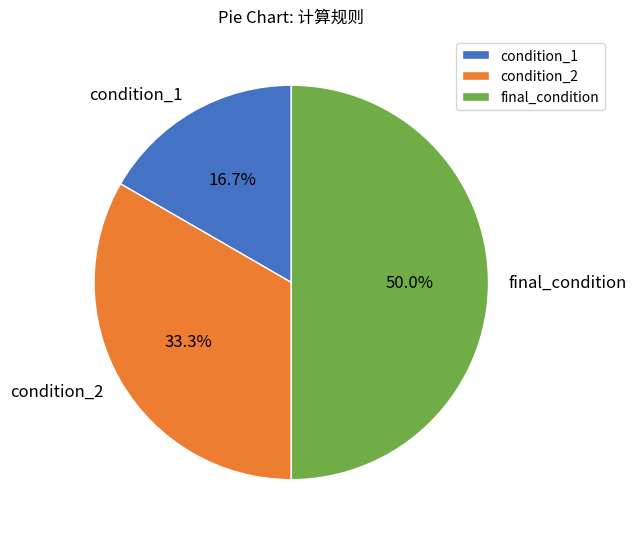

How many slices are in this pie chart?

3